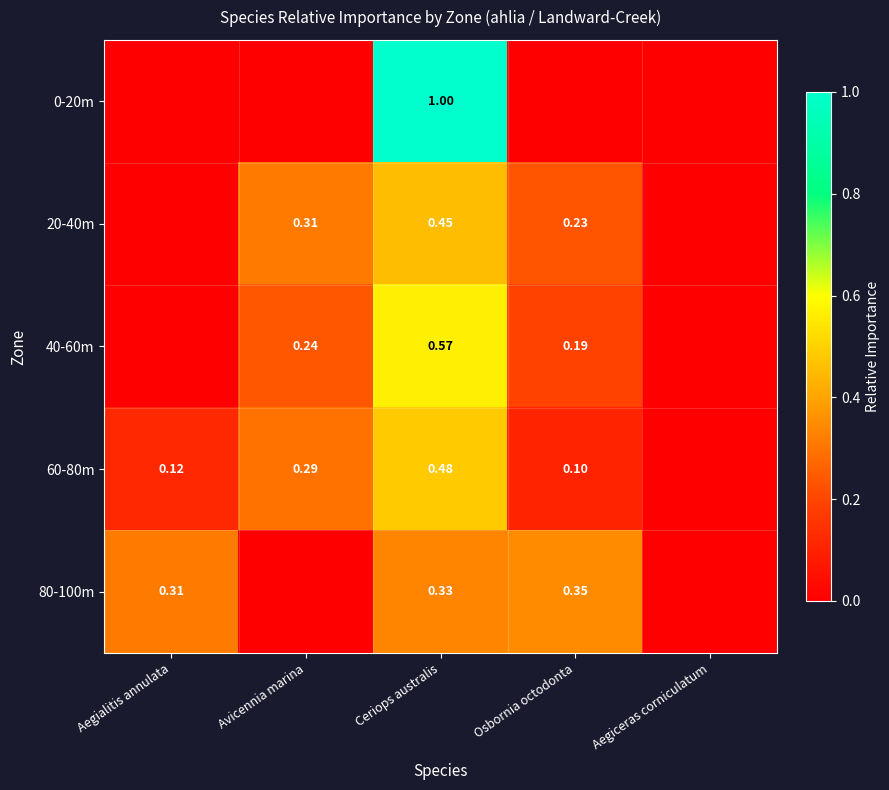

Is the value of 20-40m at Ceriops australis greater than the value of 40-60m at Avicennia marina?

Yes